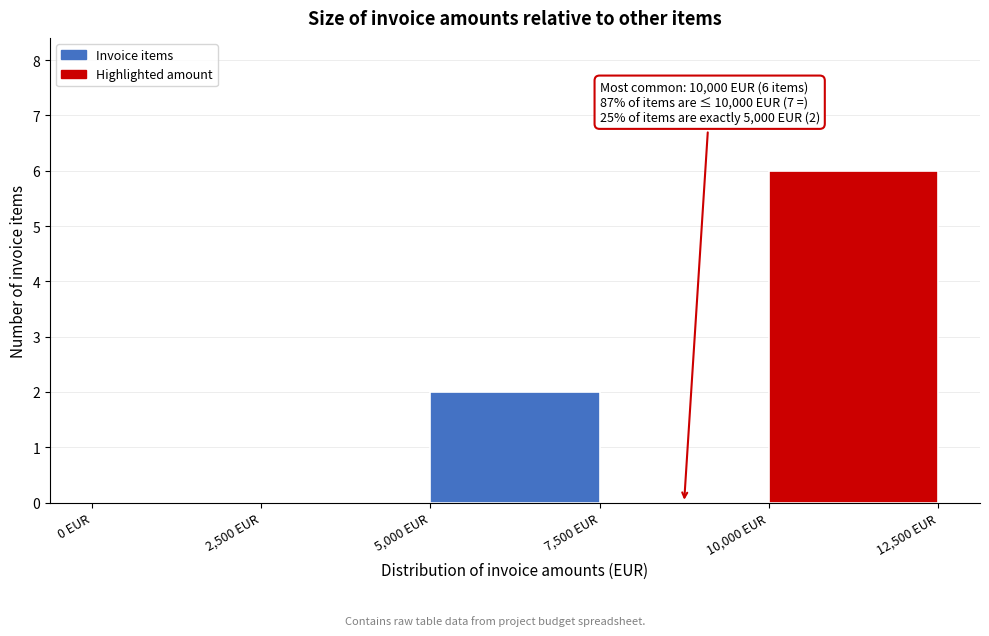

Over which range of the x-axis is the bar tallest?

10000 to 12500